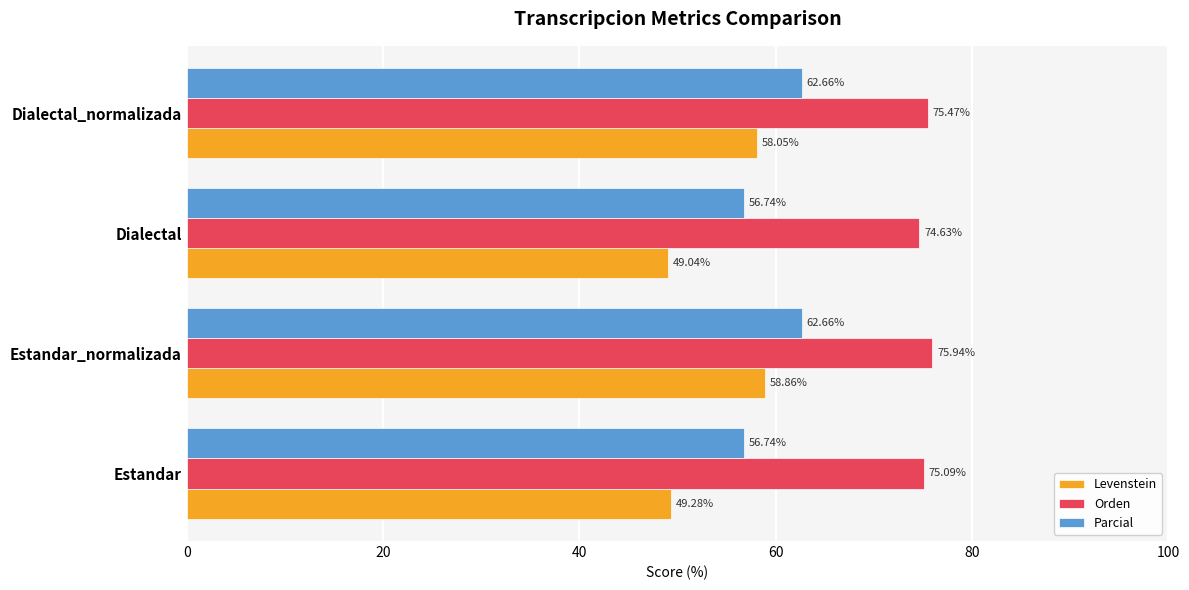

Which category has the lowest value across all series?

Dialectal